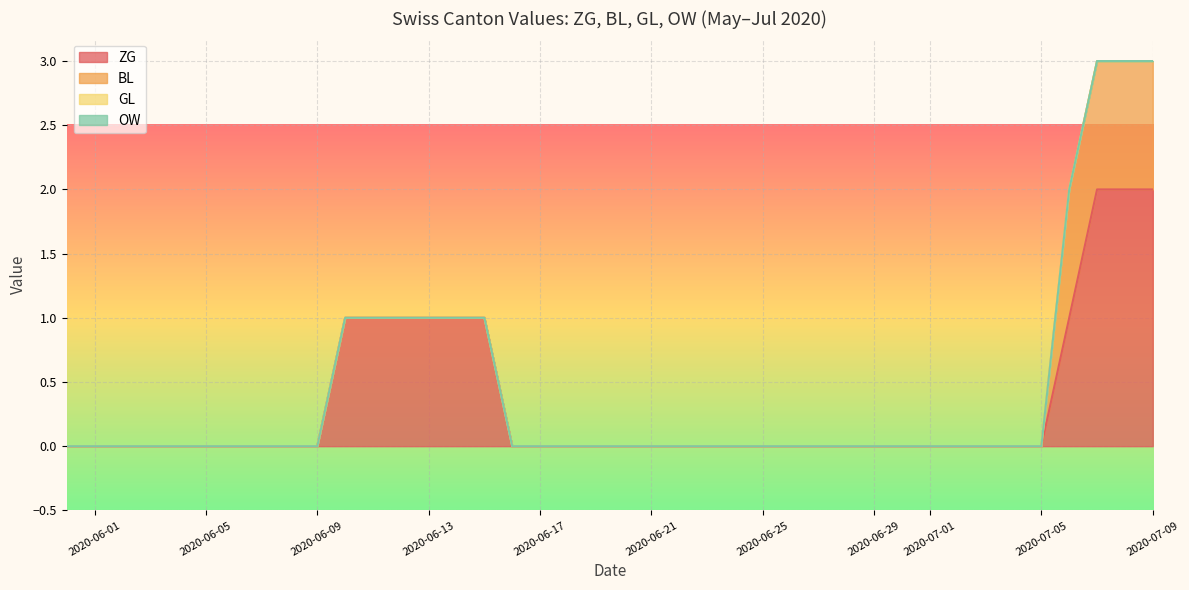

What are all the series names shown in the legend?

ZG, BL, GL, OW